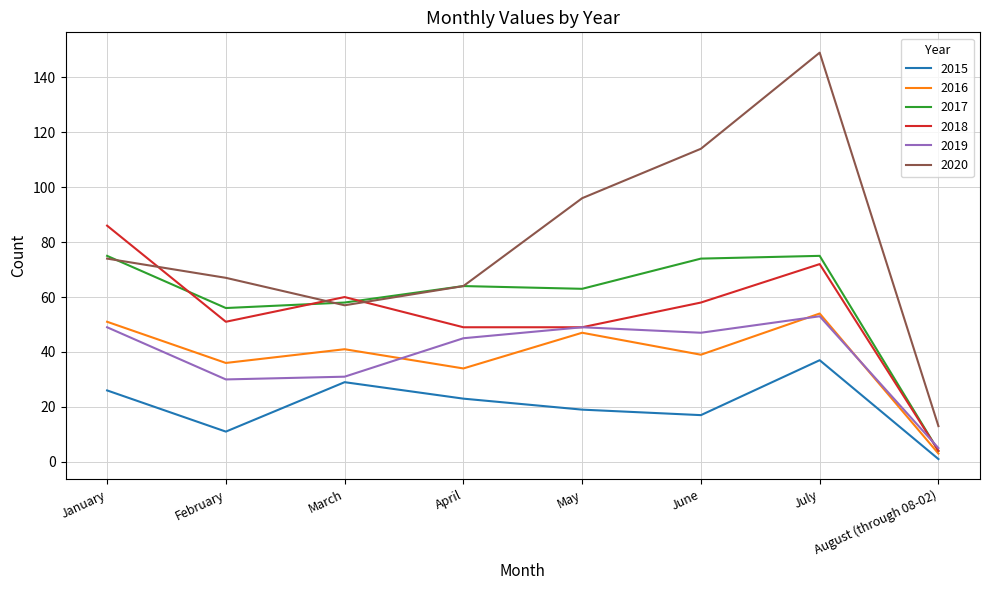

At which category does 2017 reach its first local valley?

February